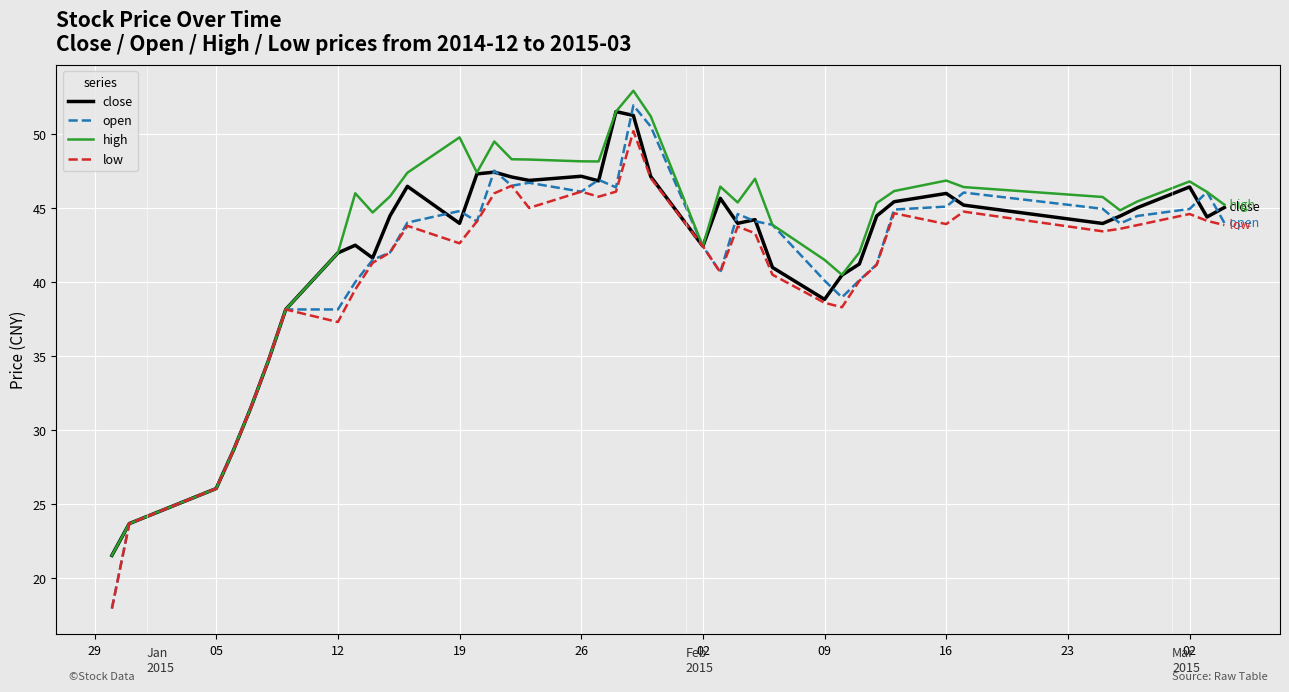

Which series has the widest spread of values?

open